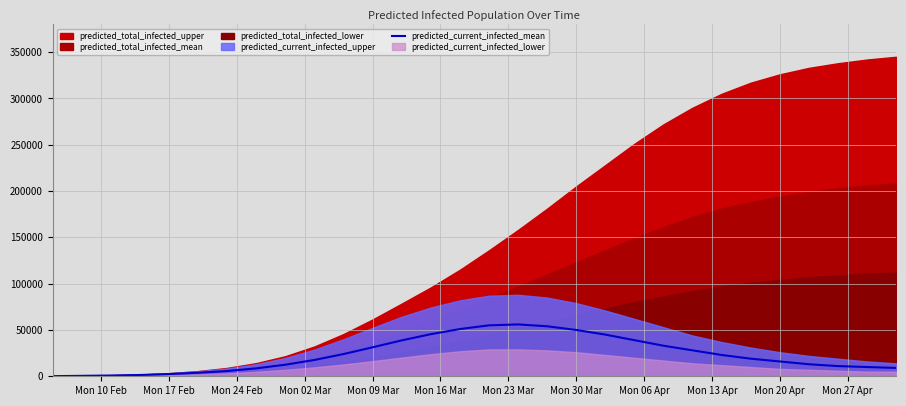

What is the maximum value for predicted_current_infected_mean?

56000